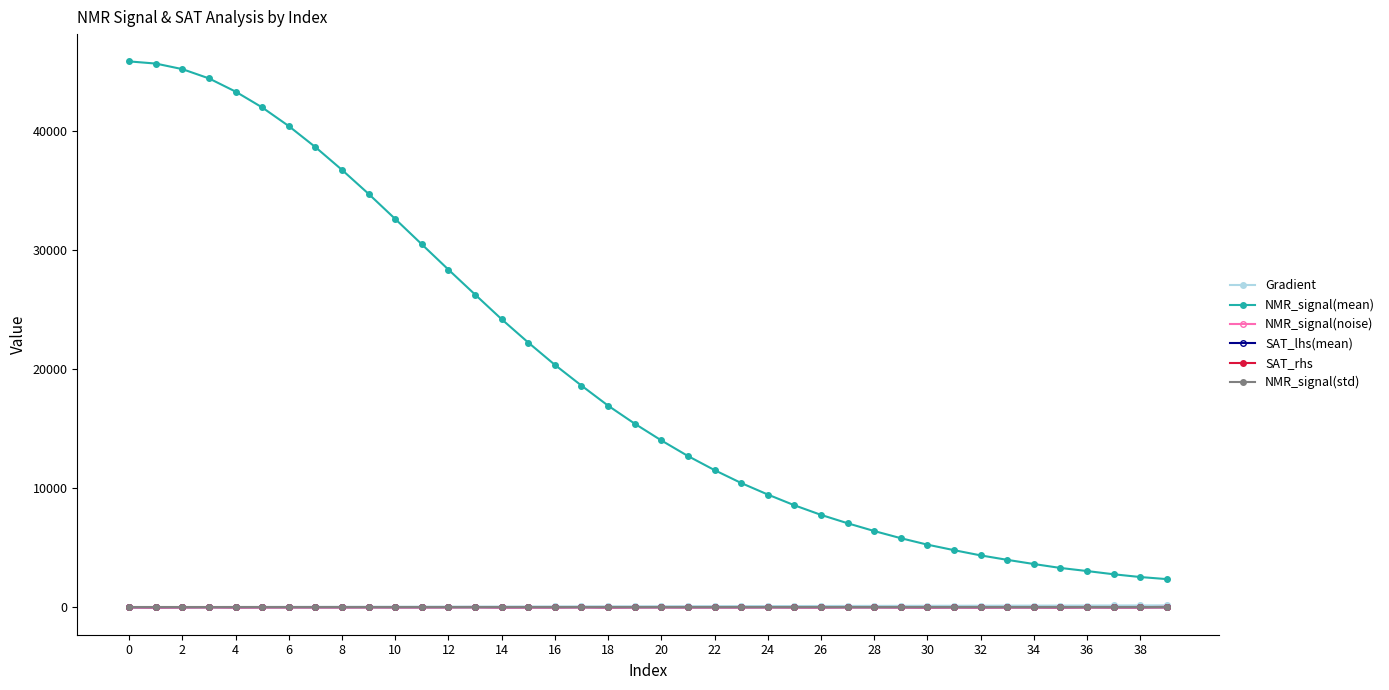

Which series has the widest spread of values?

NMR_signal(mean)